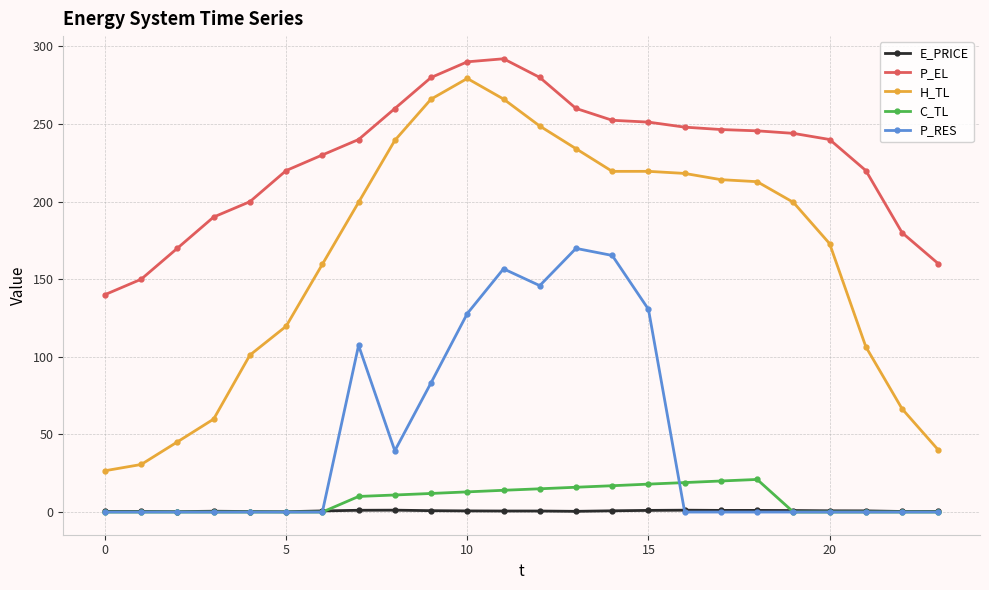

At how many categories does at least one series exceed 24?

24